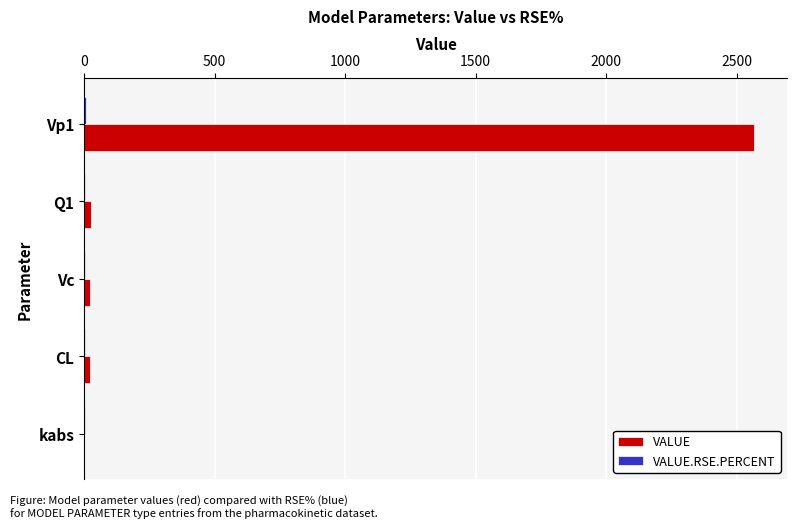

What is the highest value of the VALUE series?

2564.4